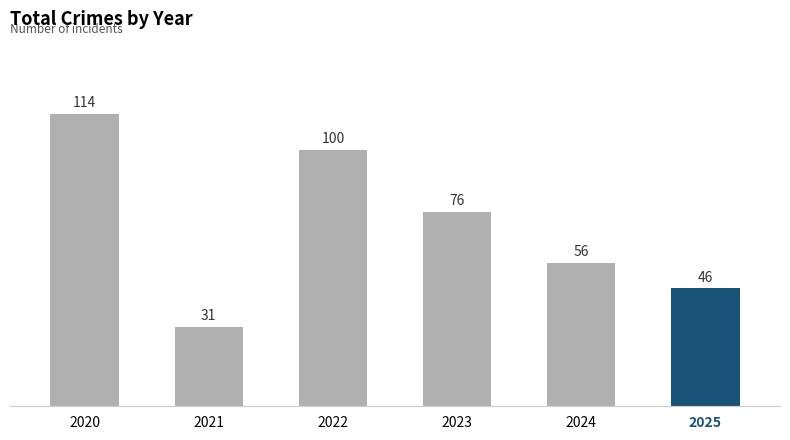

Reading right to left, transcribe all the data shown in this chart.

2025=46	2024=56	2023=76	2022=100	2021=31	2020=114